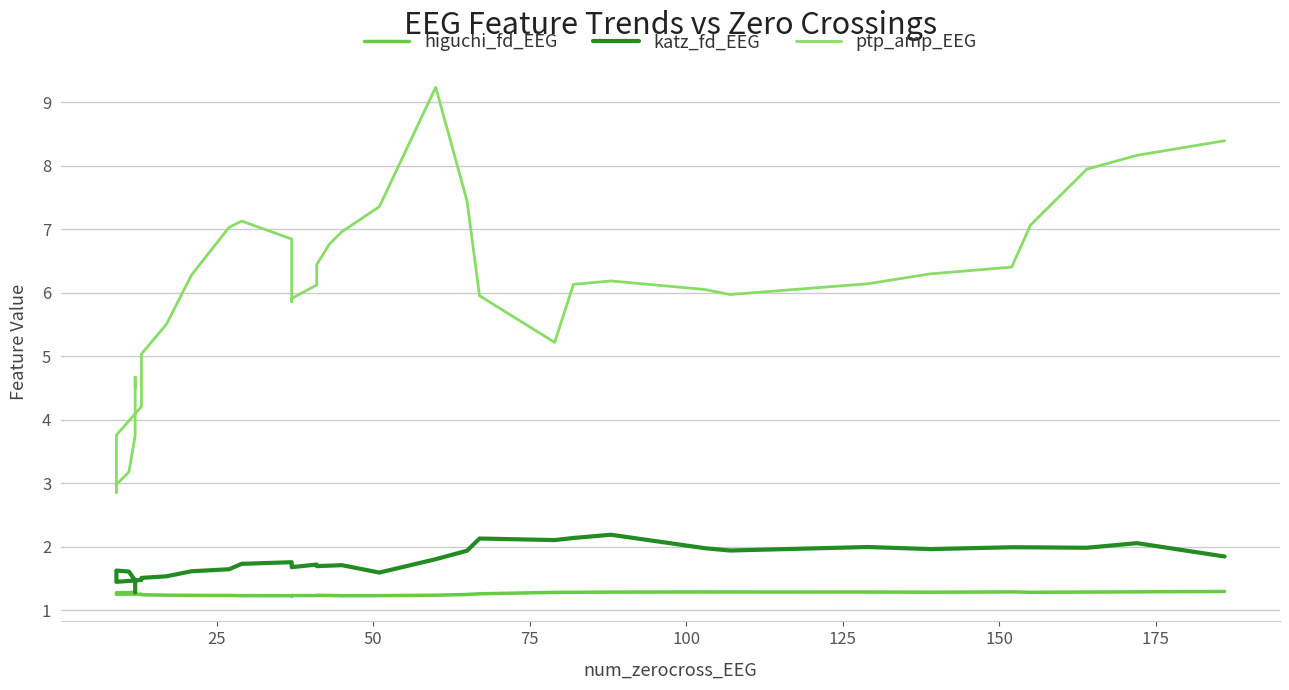

What is the difference between the maximum and minimum values in the higuchi_fd_EEG series?

0.1